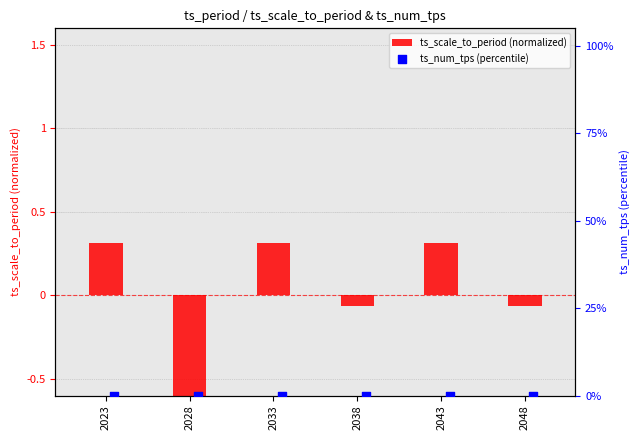

Which series contains the highest Y value?

ts_scale_to_period (normalized)